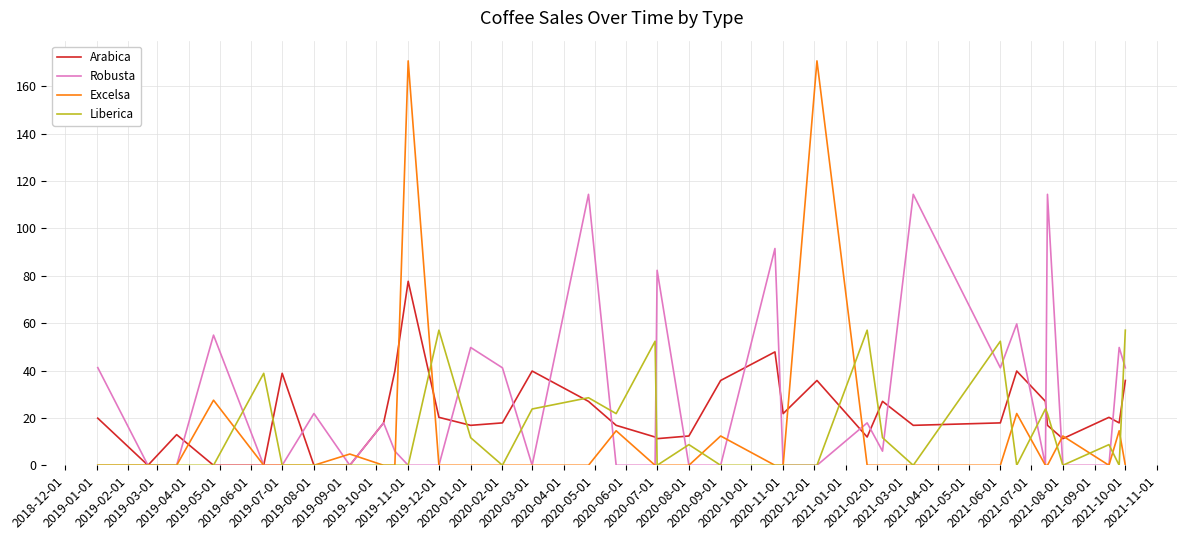

True or false: Robusta and Excelsa cross at least once.

True